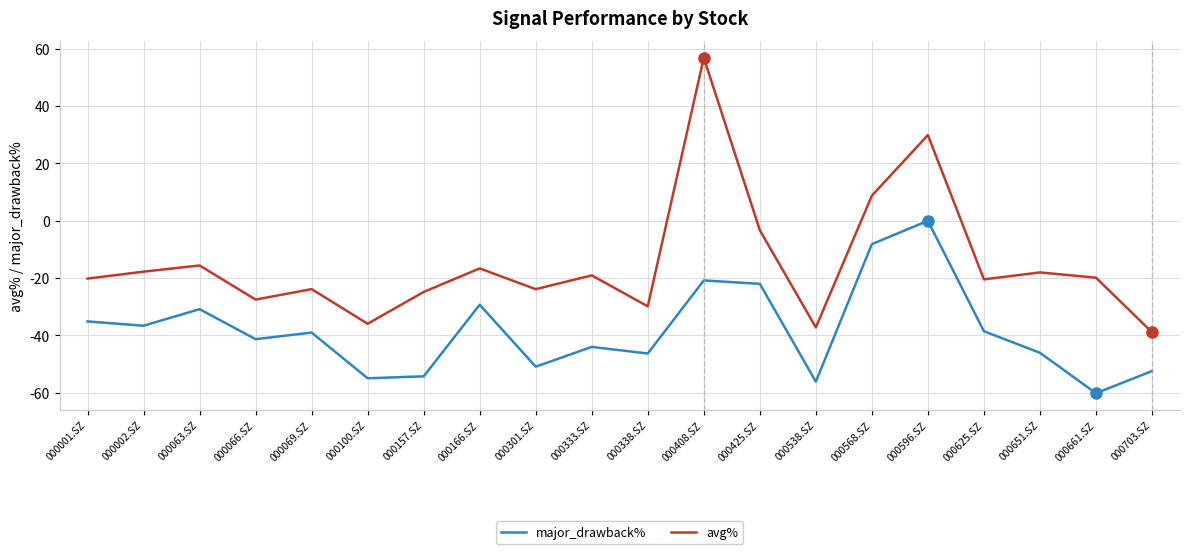

True or false: avg% has a value of -3.3 at 000425.SZ.

True